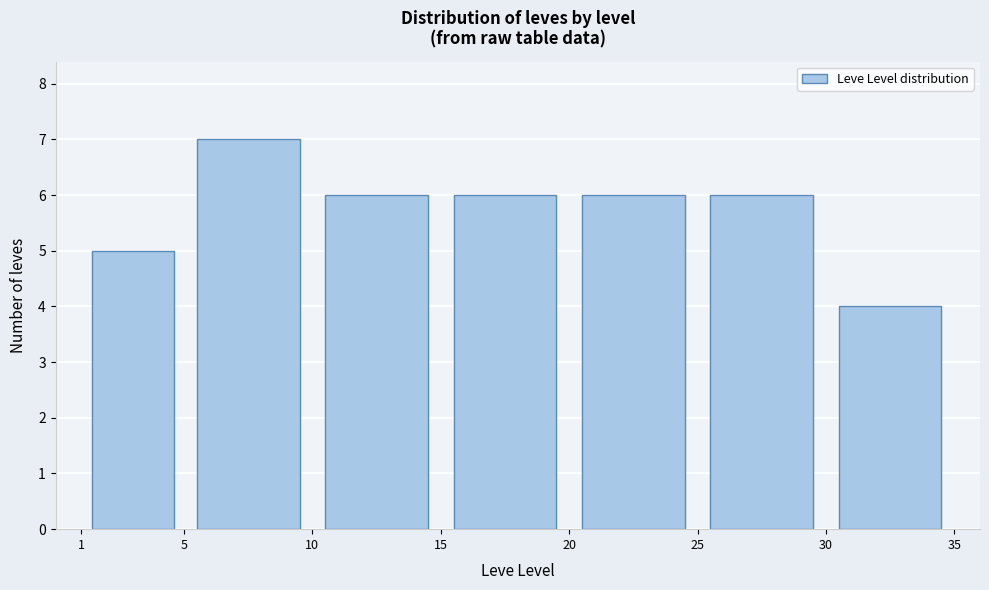

Reading left to right, transcribe this chart: for each bar, give the range it covers on the x-axis and its height. The values are not printed on the chart, so give them approximately, as read against the axis.

1 to 5: 5
5 to 10: 7
10 to 15: 6
15 to 20: 6
20 to 25: 6
25 to 30: 6
30 to 35: 4